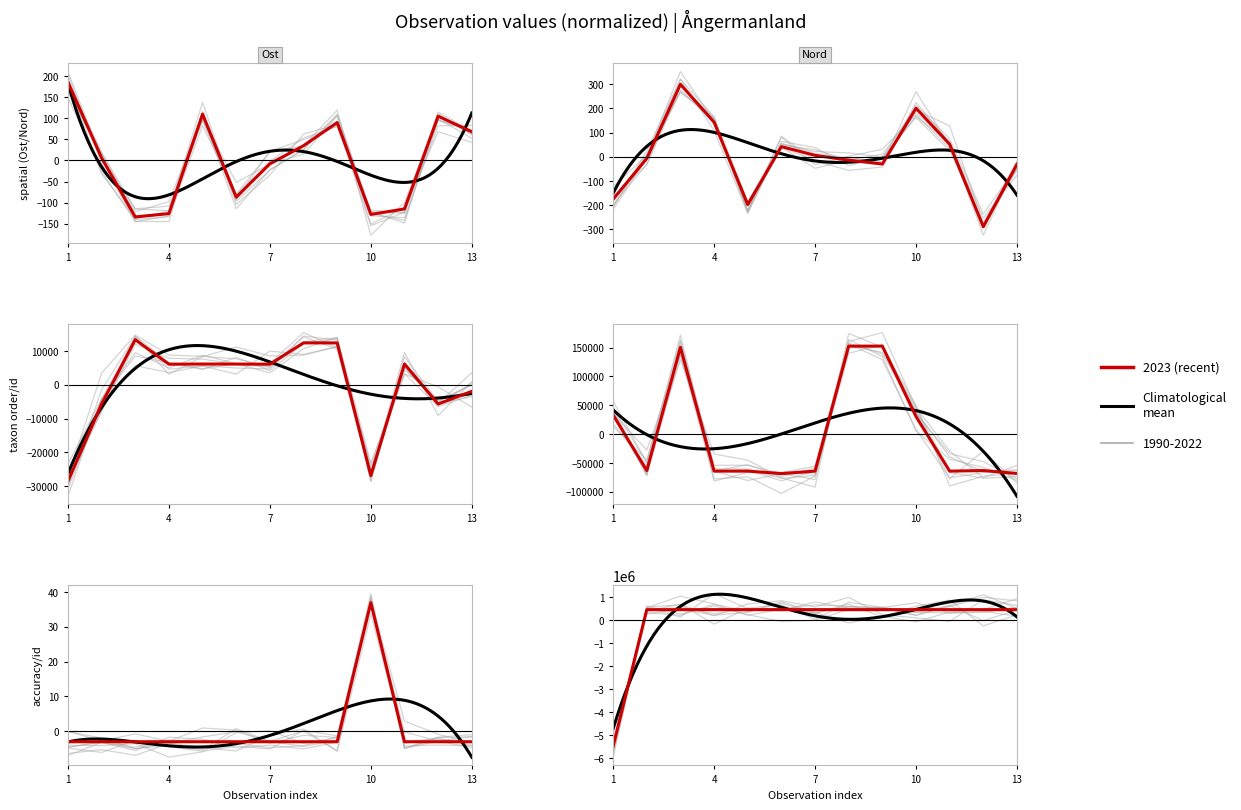

Reading left to right, transcribe all the data shown in this chart.

Ost: 185.2	5.9	-134.1	-126.1	109.9	-87.1	-8.1	34.9	89.9	-128.1	-115.1	104.9	67.9
Nord: -175.6	-6.9	300.1	143.1	-197.9	42.1	6.1	-13.9	-29.9	201.1	52.1	-289.9	-30.9
Taxonsorteringsordning: -28589.7	-5690.7	13369.3	6099.3	6152.3	6134.3	6099.3	12418.3	12412.3	-26916.7	6152.3	-5690.7	-1949.7
TaxonId: 33115.2	-63071.8	150293.2	-64049.8	-64064.8	-68294.8	-64049.8	152444.2	152448.2	30552.2	-64064.8	-63071.8	-68184.8
Noggrannhet: -3.1	-3.1	-3.1	-3.1	-3.1	-3.1	-3.1	-3.1	-3.1	36.9	-3.1	-3.1	-3.1
Id: -5487978.2	456843.8	456662.8	458099.8	457015.8	457988.8	458098.8	457451.8	457487.8	457673.8	457014.8	456844.8	456795.8